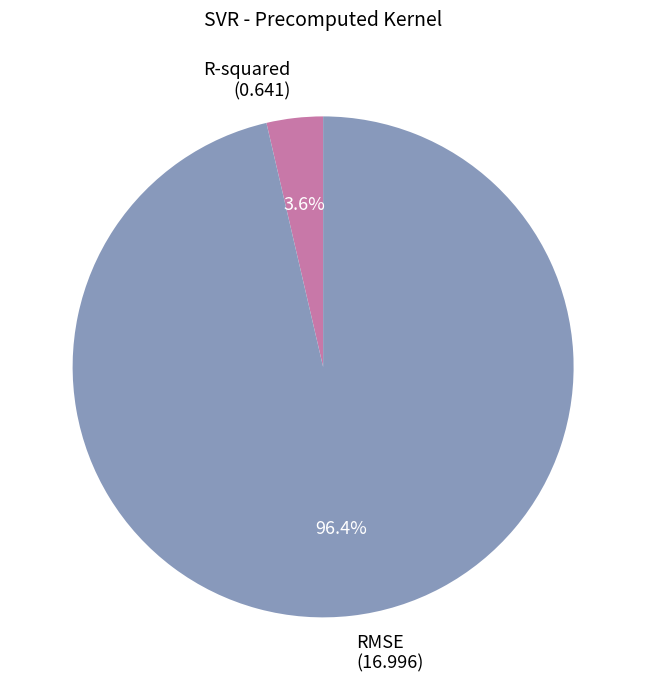

Is there any slice that represents more than half of the pie?

Yes